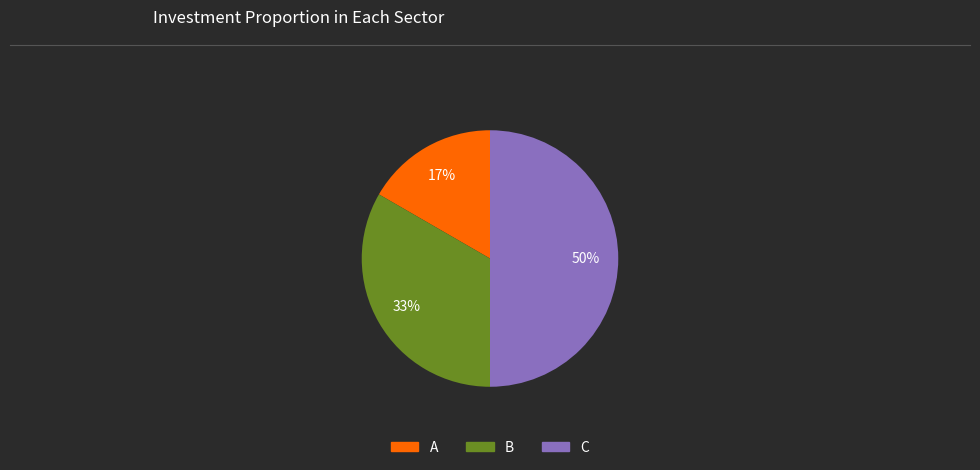

Which slice is the smallest?

A